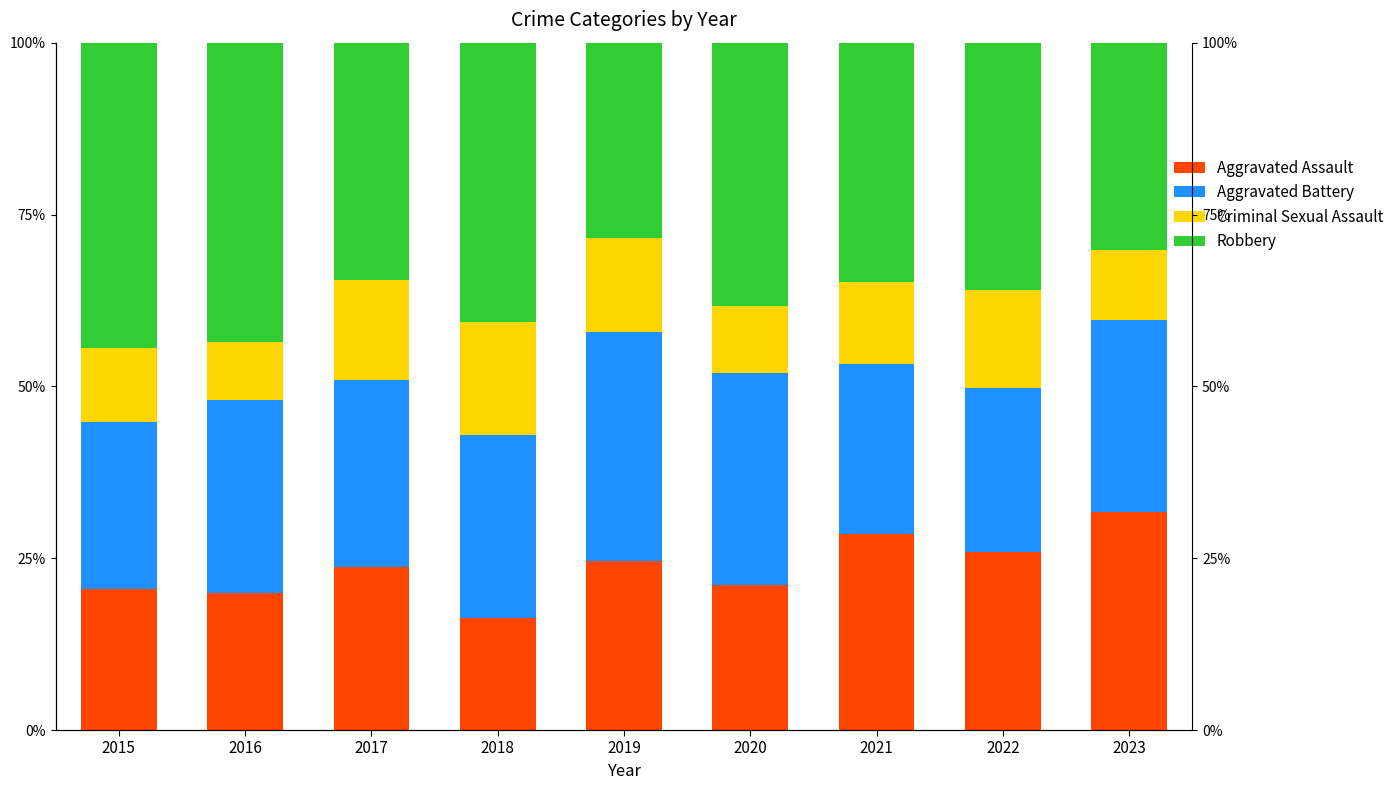

What is the approximate value of Aggravated Assault at 2019?

24.6